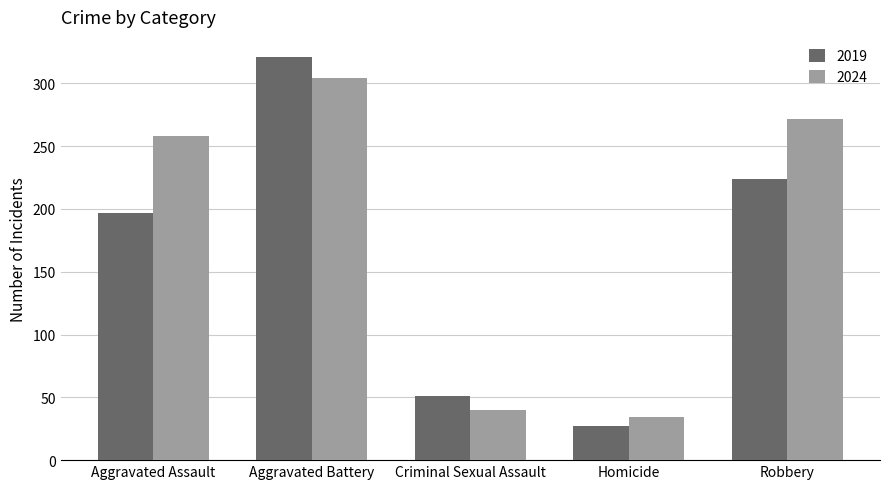

How many distinct data groups are displayed?

2